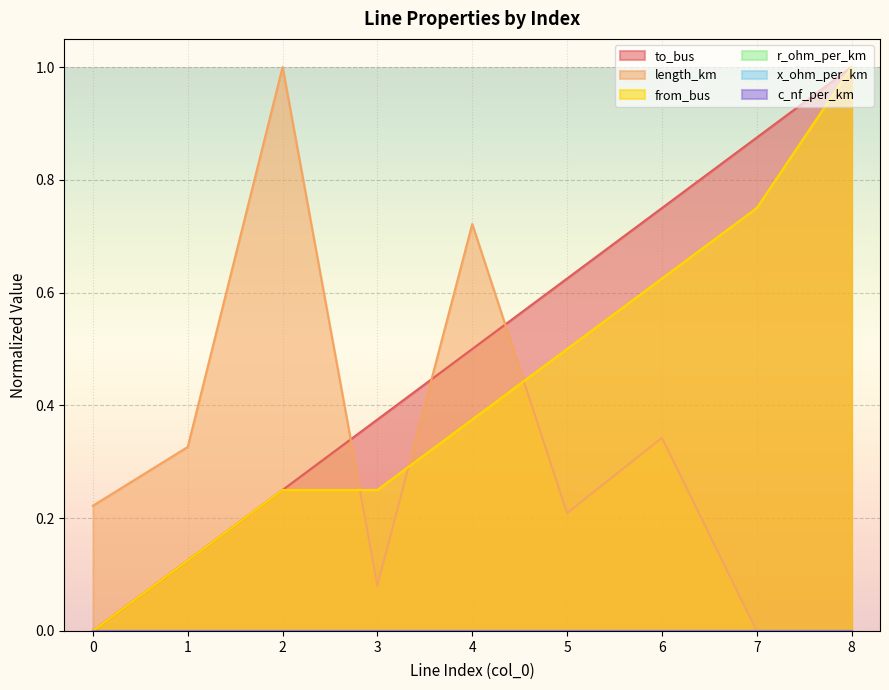

Which series has the largest total across all categories?

to_bus